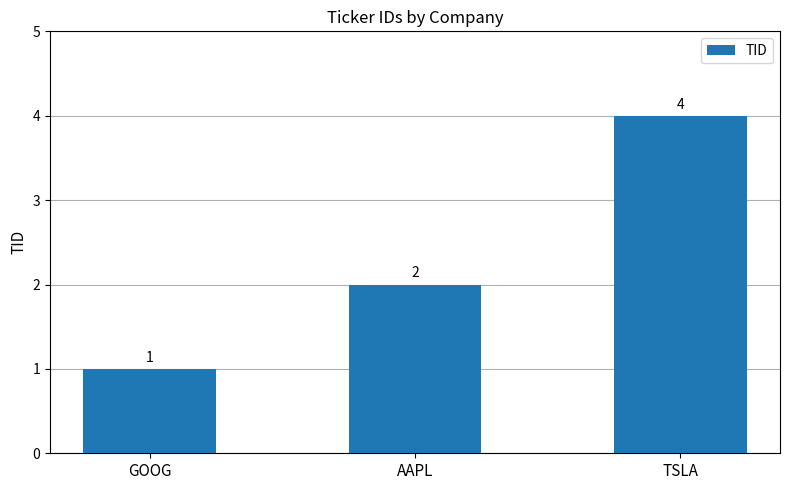

True or false: the data shows 1 at AAPL.

False